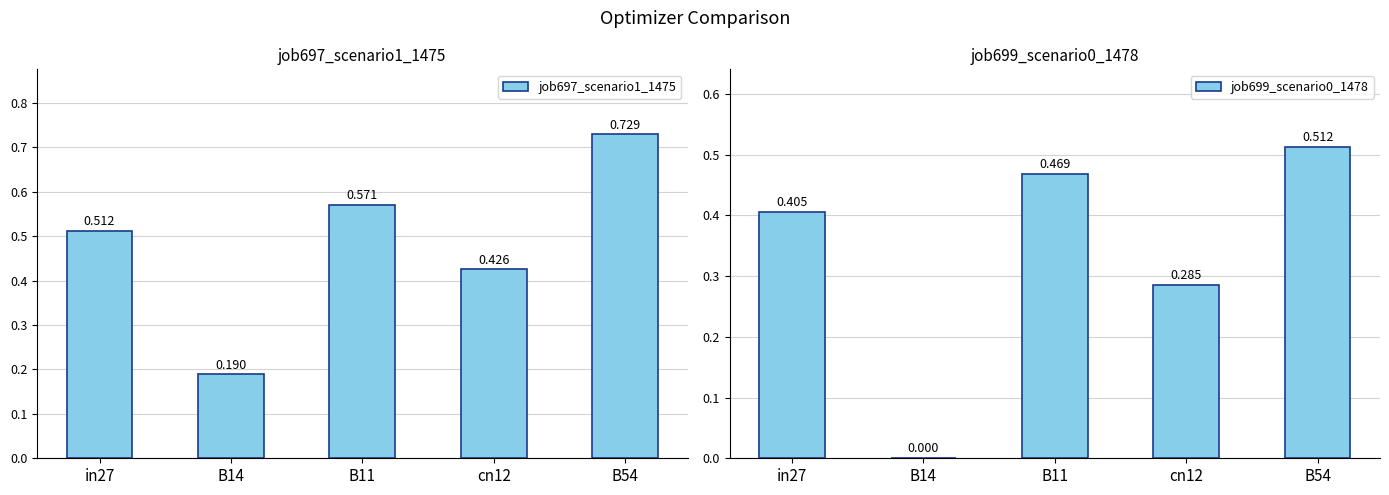

What is the label of the 2nd bar from the left?

B14